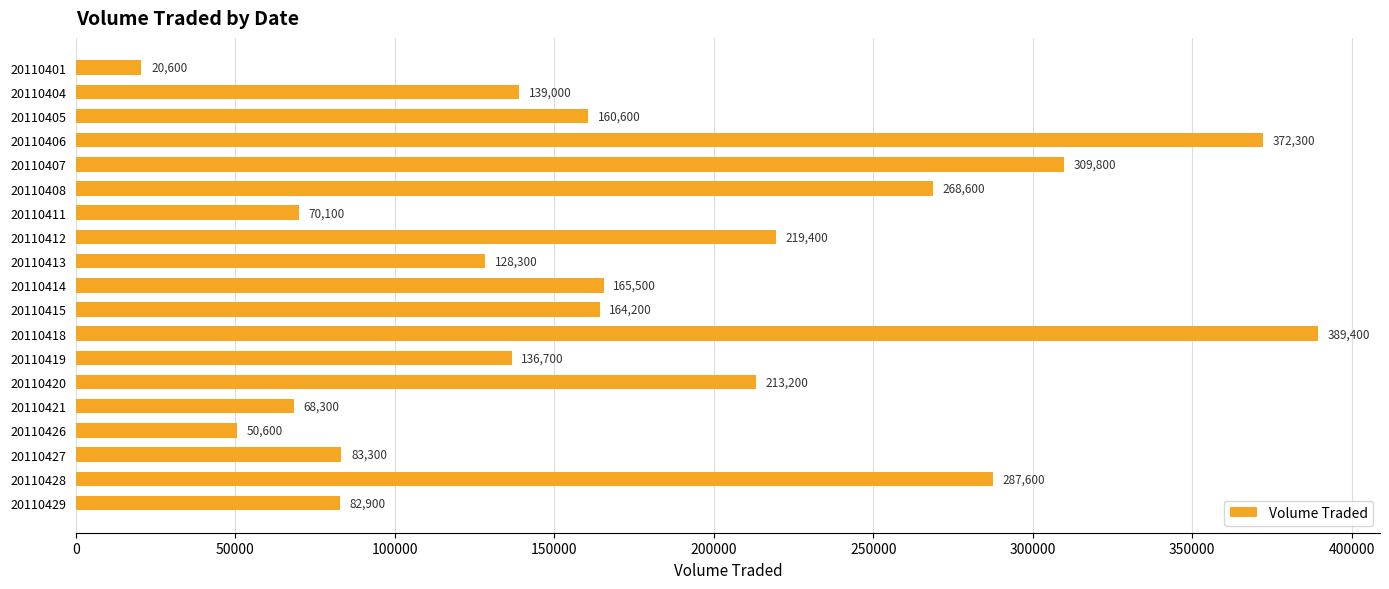

Rank the categories by value from highest to lowest.

20110418, 20110406, 20110407, 20110428, 20110408, 20110412, 20110420, 20110414, 20110415, 20110405, 20110404, 20110419, 20110413, 20110427, 20110429, 20110411, 20110421, 20110426, 20110401